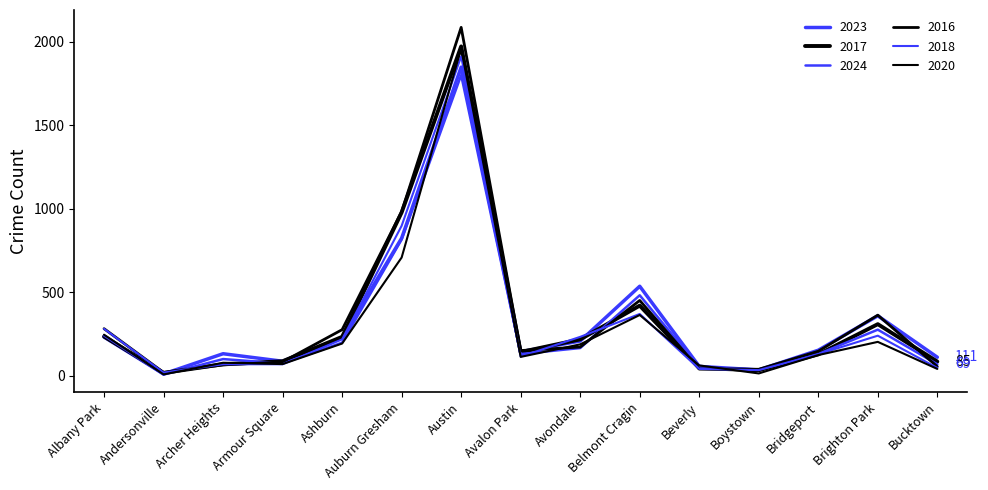

True or false: 2017 has a value of 76 at Beverly.

False